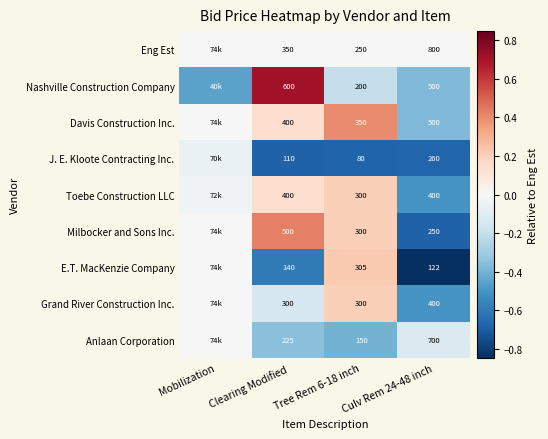

Is the value of E.T. MacKenzie Company at Clearing Modified greater than the value of Davis Construction Inc. at Clearing Modified?

No